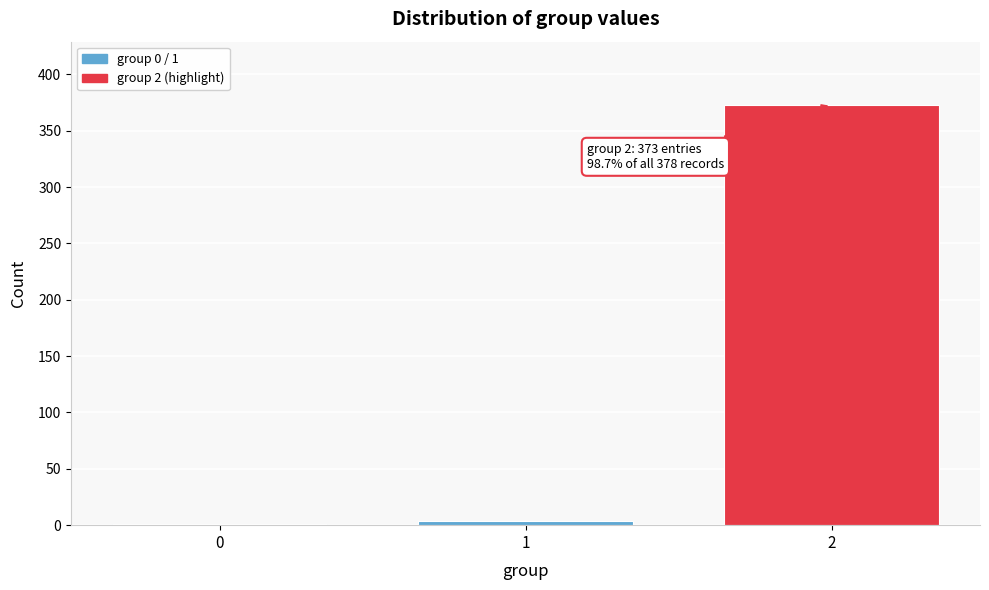

Reading left to right, extract all data points from this chart.

0=1	1=4	2=373